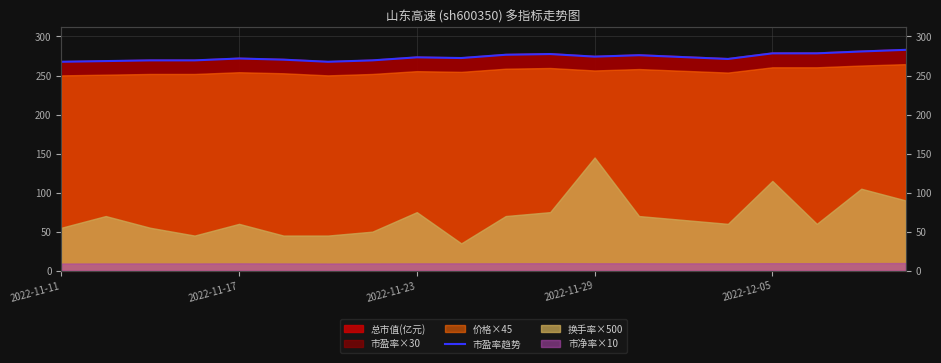

What is the difference between the maximum and minimum values?

15.3